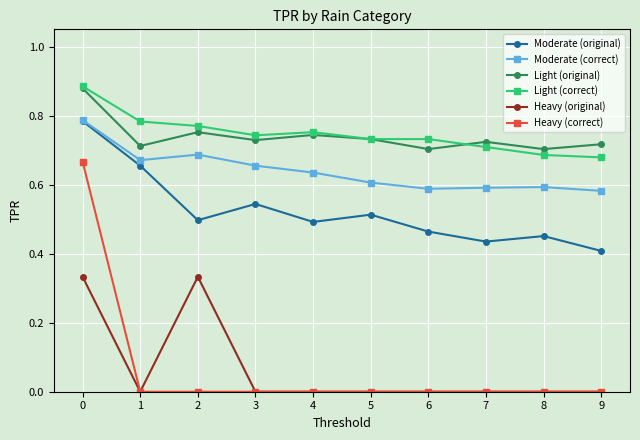

What is the total value across all series at 5?

2.6